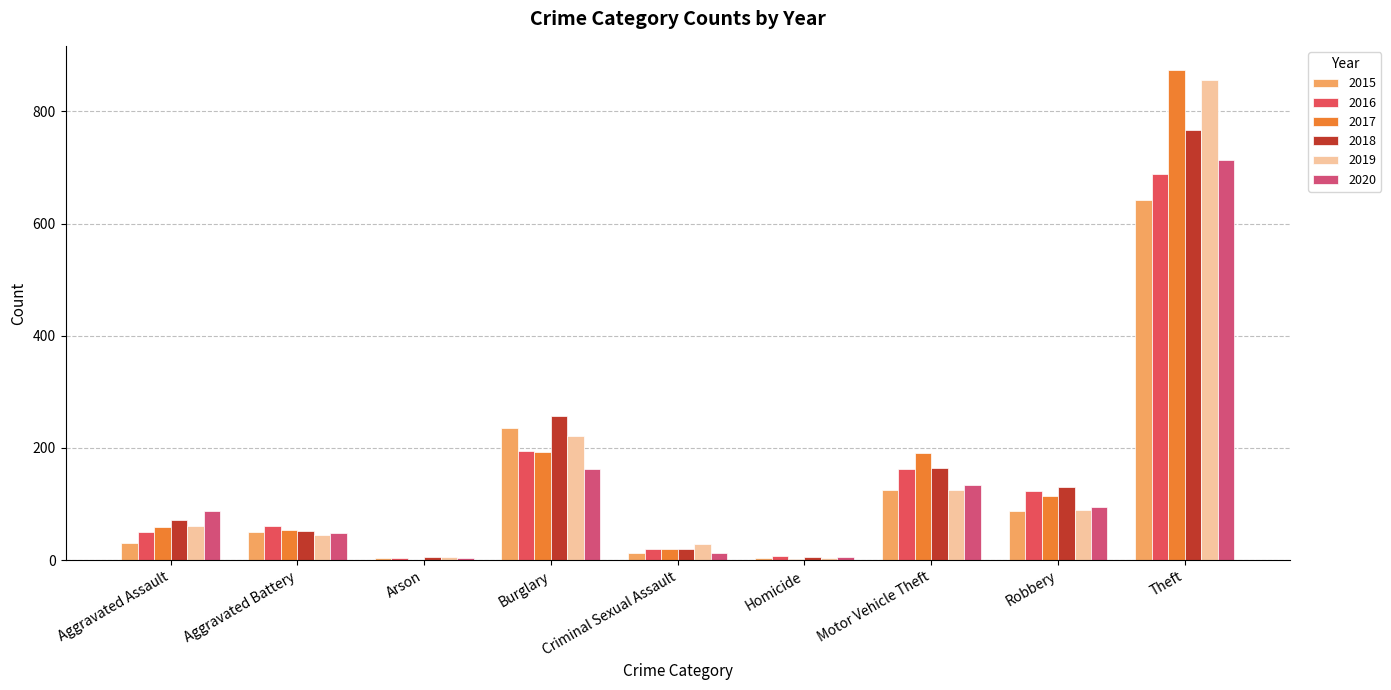

At Theft, list the series in order from largest to smallest.

2017, 2019, 2018, 2020, 2016, 2015